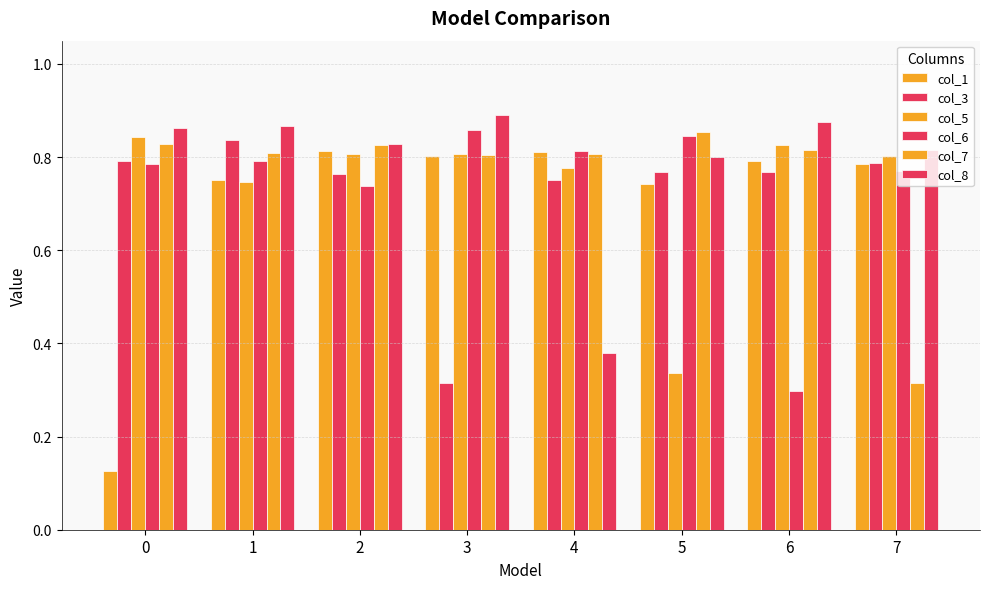

Reading left to right, extract all data points from this chart.

col_1: 0.1	0.8	0.8	0.8	0.8	0.7	0.8	0.8
col_3: 0.8	0.8	0.8	0.3	0.8	0.8	0.8	0.8
col_5: 0.8	0.7	0.8	0.8	0.8	0.3	0.8	0.8
col_6: 0.8	0.8	0.7	0.9	0.8	0.8	0.3	0.8
col_7: 0.8	0.8	0.8	0.8	0.8	0.9	0.8	0.3
col_8: 0.9	0.9	0.8	0.9	0.4	0.8	0.9	0.8